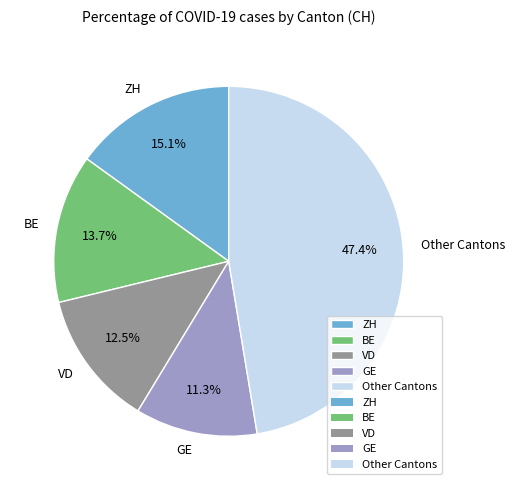

To the nearest percent, what is the difference between the largest and smallest slice percentages?

36%